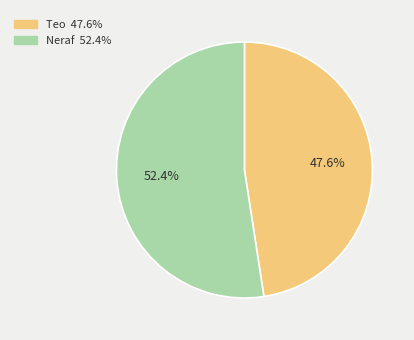

Which has a higher value, Neraf or Teo?

Neraf